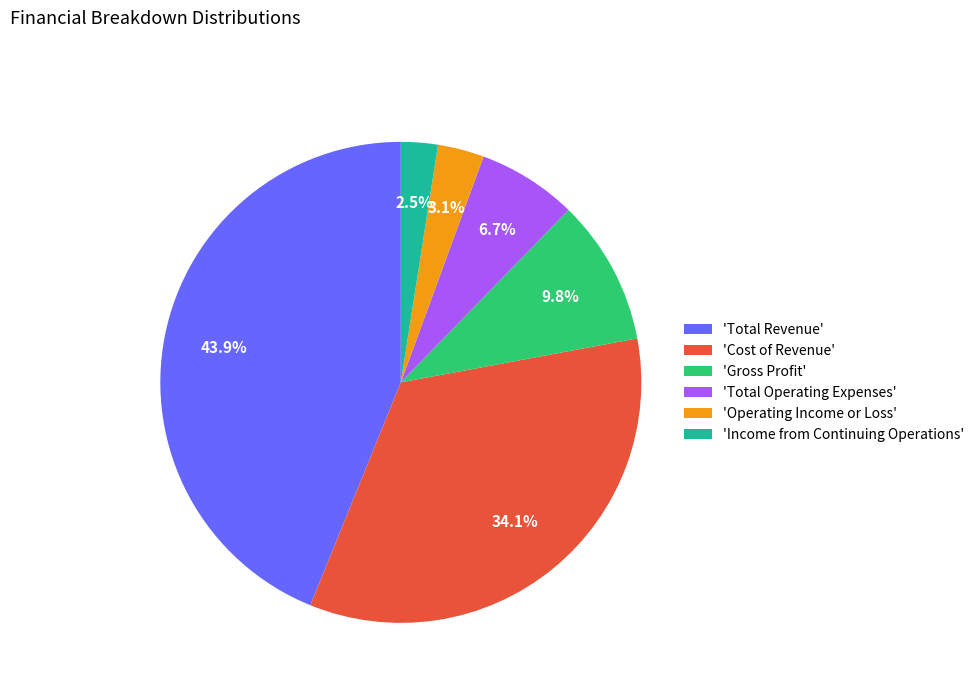

Is there any slice that represents more than half of the pie?

No